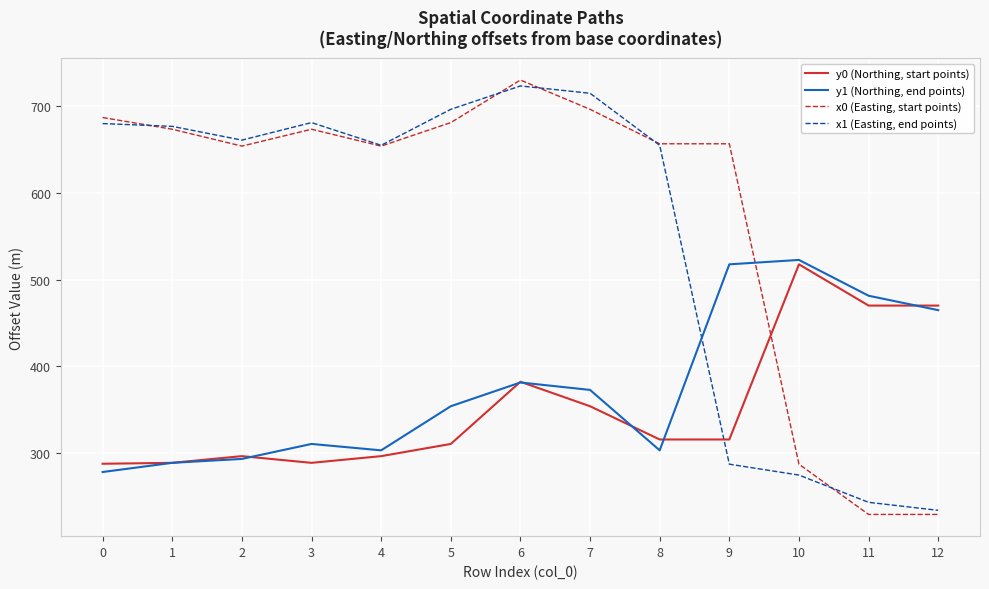

True or false: y0 (Northing, start points) and x1 (Easting, end points) intersect in this chart.

True